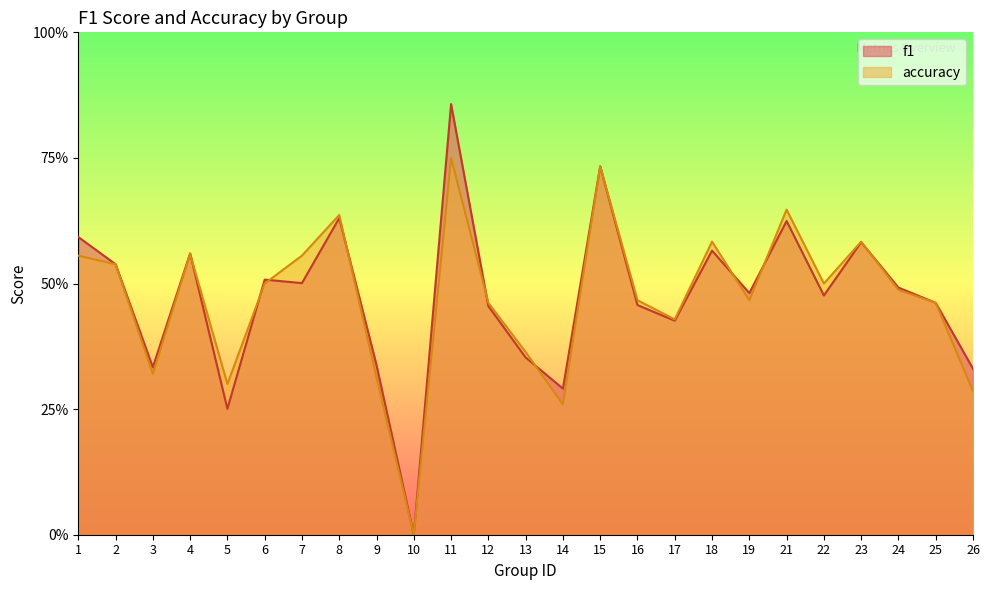

List the series in order of their overall mean, lowest first.

accuracy, f1